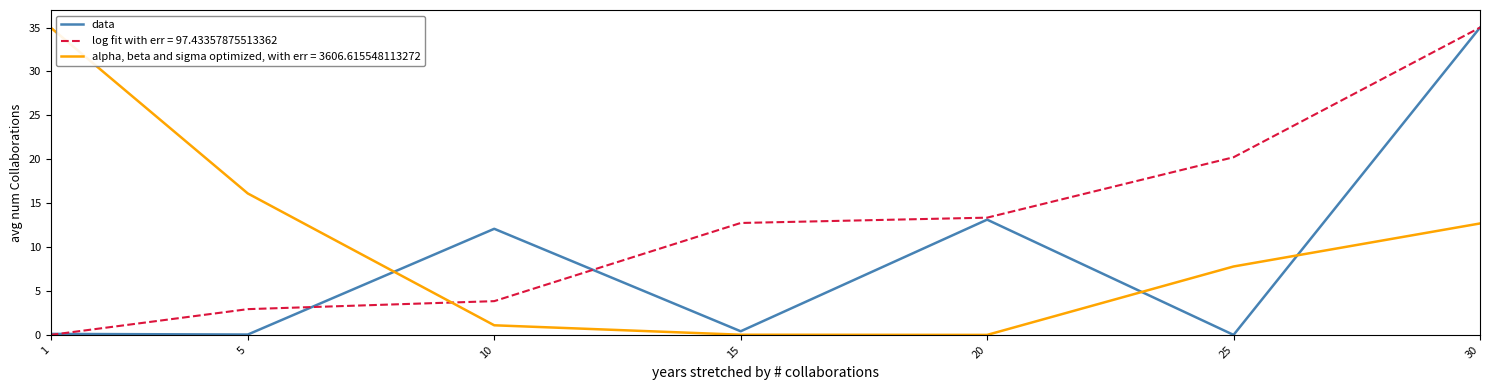

What is the greatest value displayed?

35.0